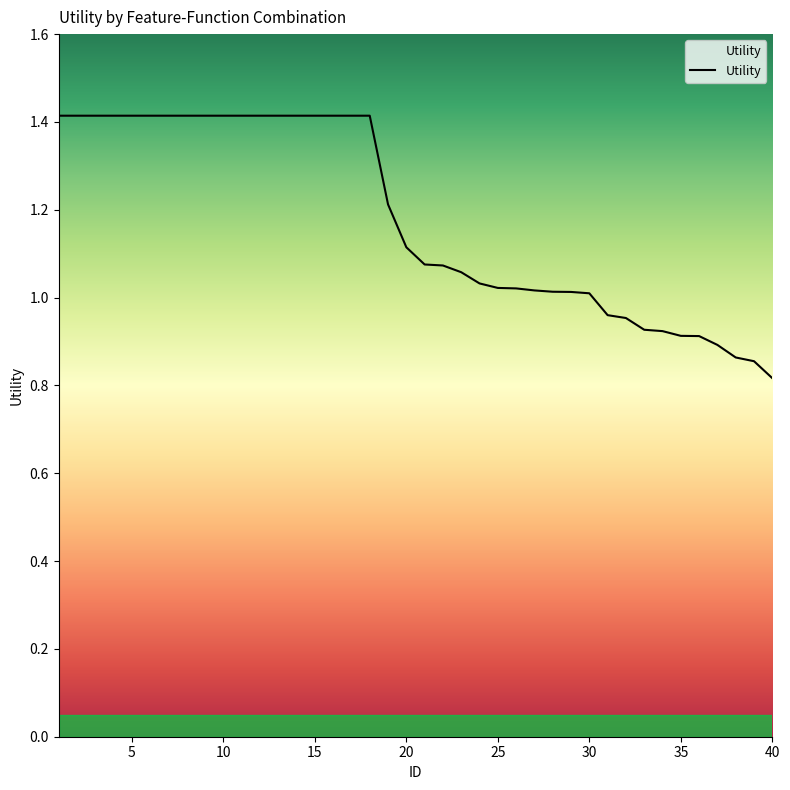

What is the difference between the maximum and minimum values?

0.6